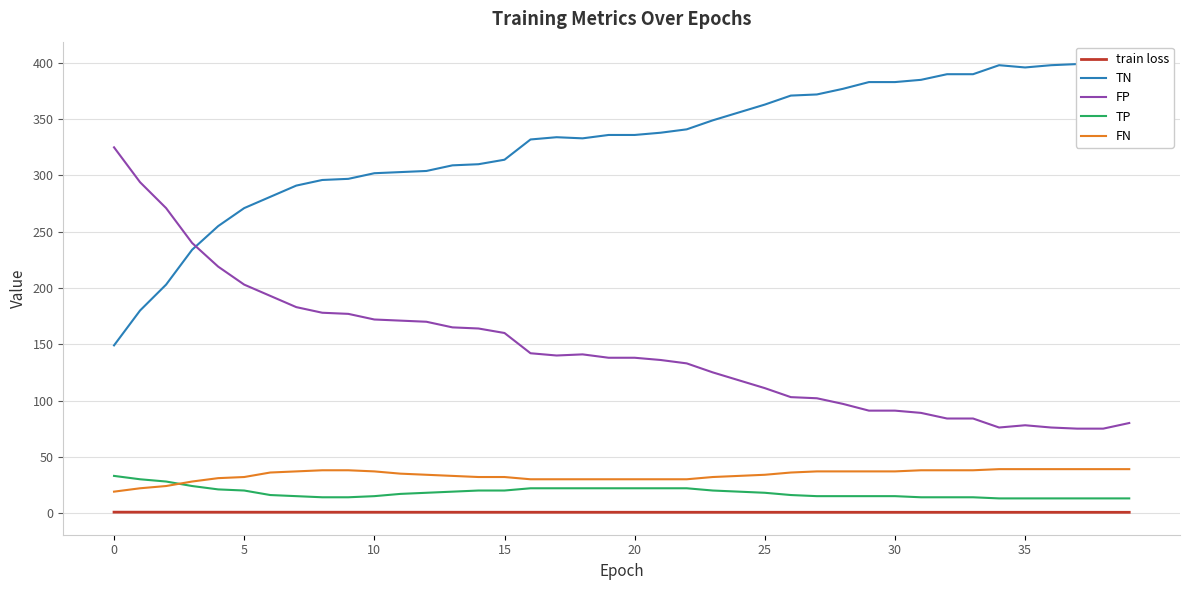

List the series in order of their peak value, highest first.

TN, FP, FN, TP, train loss